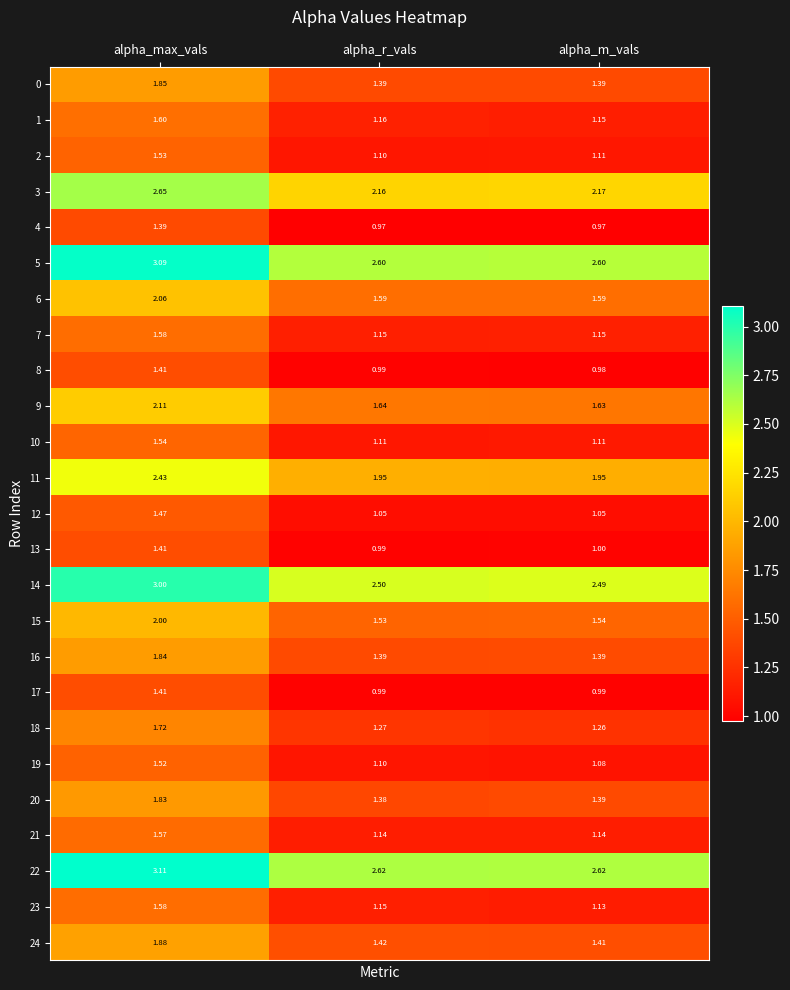

At which label is 3 closest to 2?

alpha_r_vals